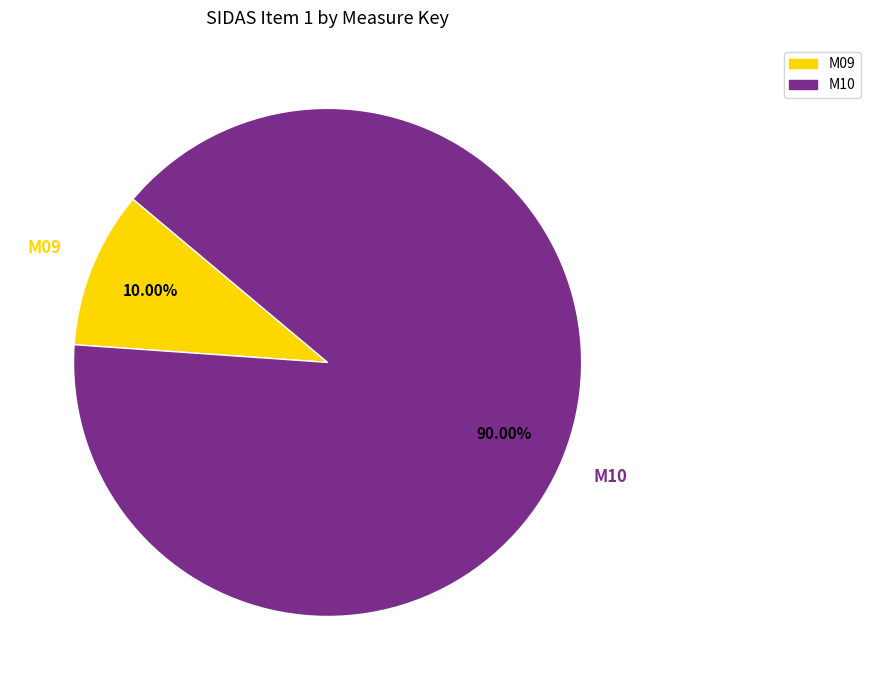

Rank the categories by value from lowest to highest.

M09, M10